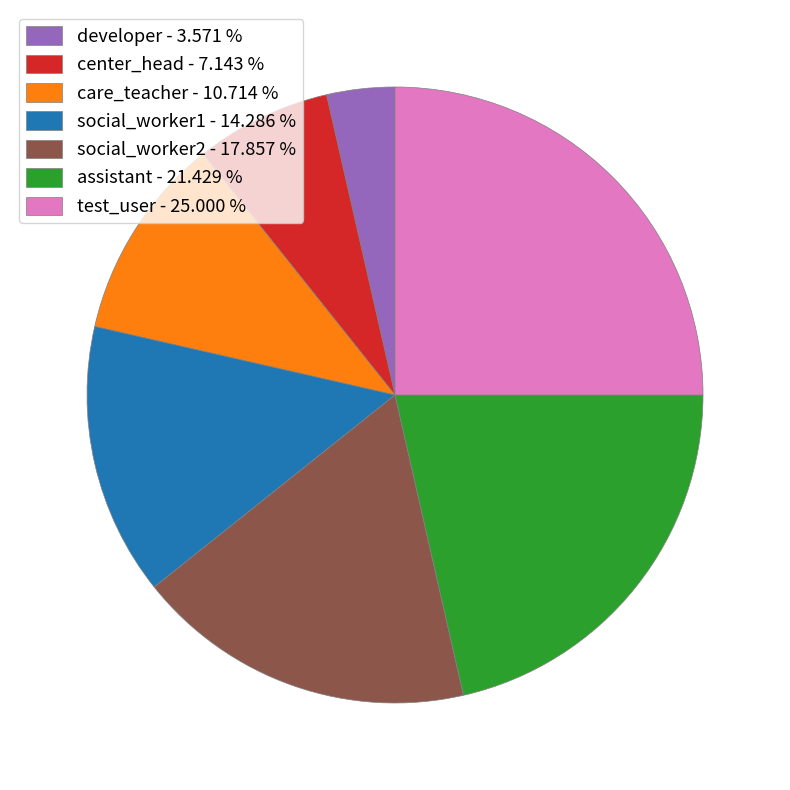

Does care_teacher represent more than half of the total?

No